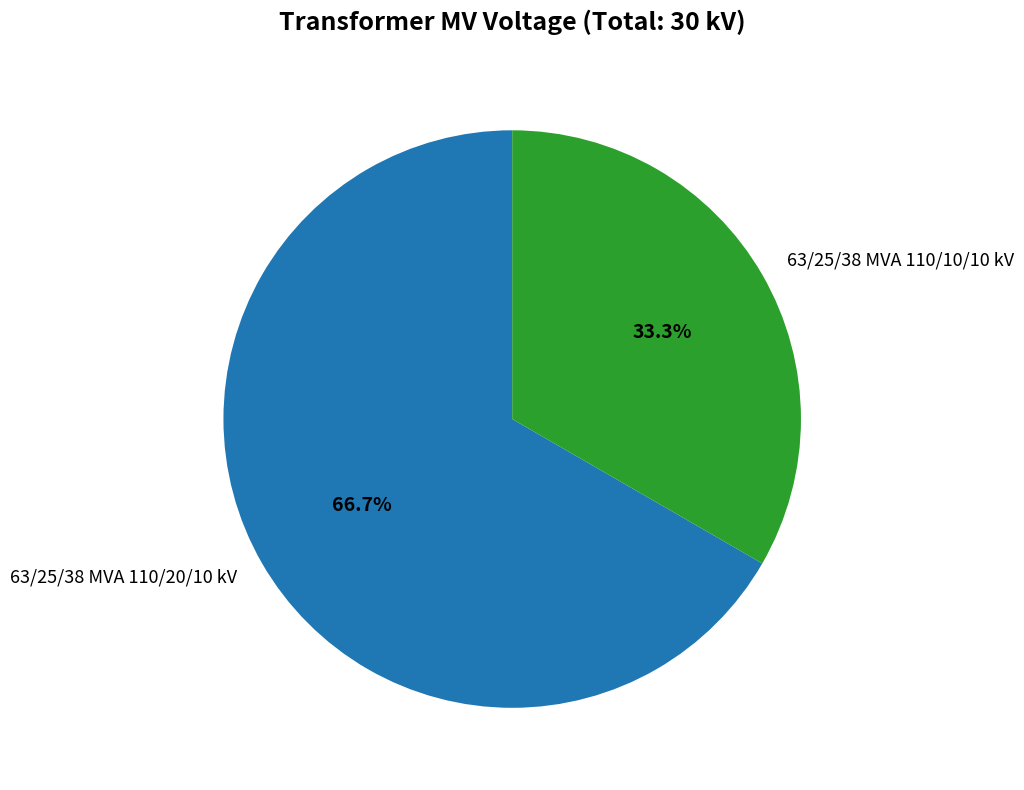

To the nearest percent, what is the average slice percentage?

50%